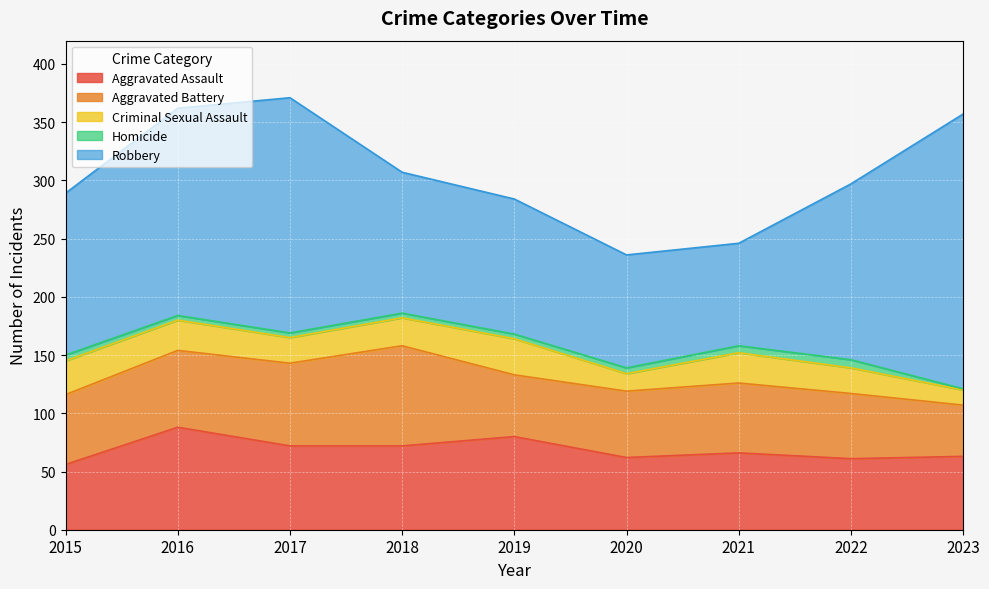

Read the Homicide value at 2018.

4